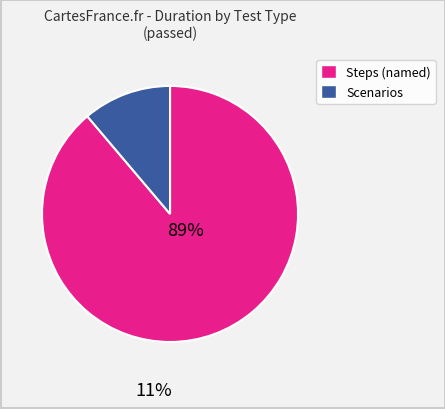

Is there any slice that represents more than half of the pie?

Yes